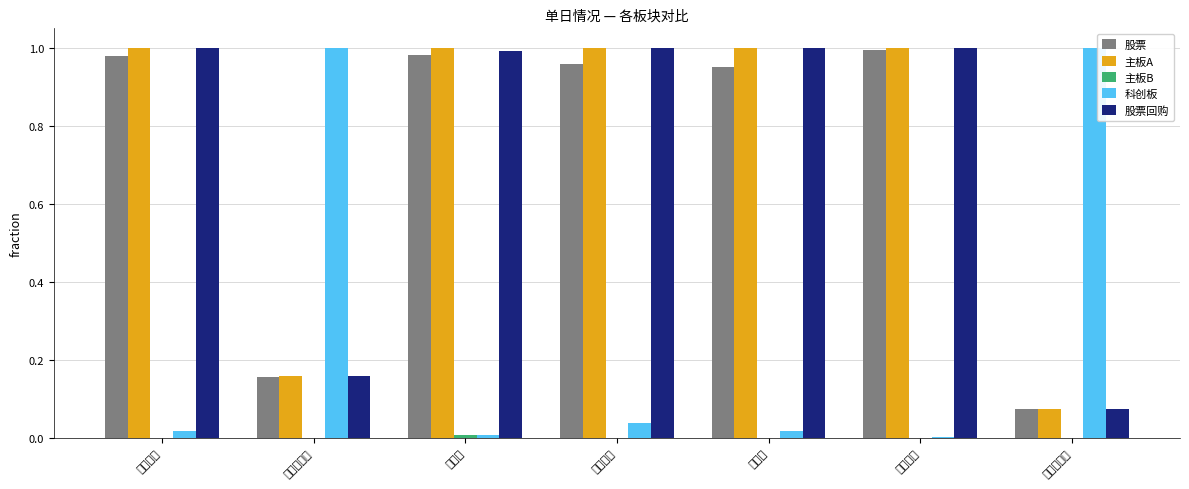

Which series has the largest range (max minus min)?

科创板